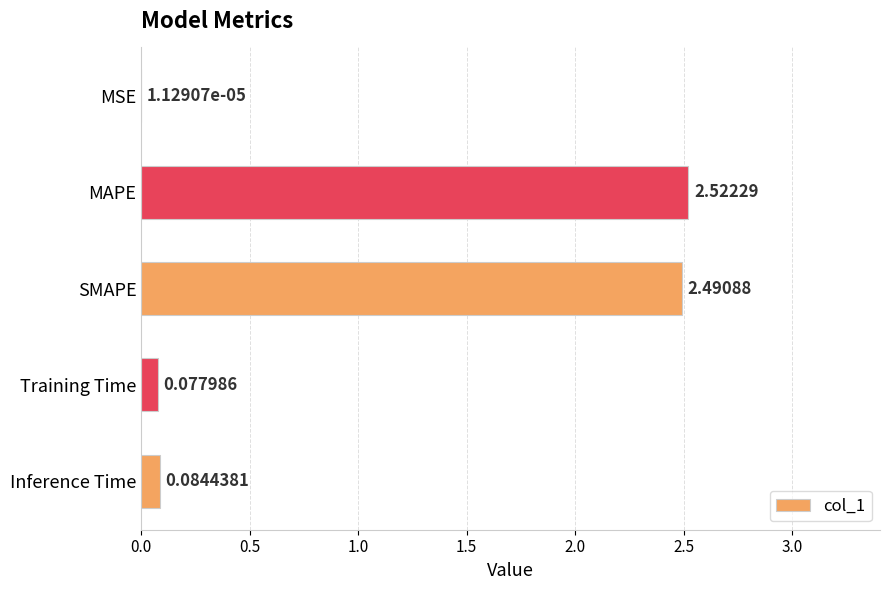

What is the sum of all values?

5.2